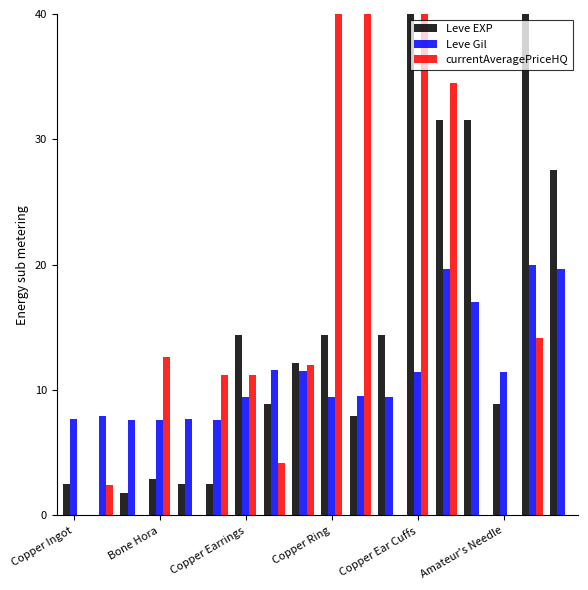

What is the sum of all Leve EXP values?

264.1